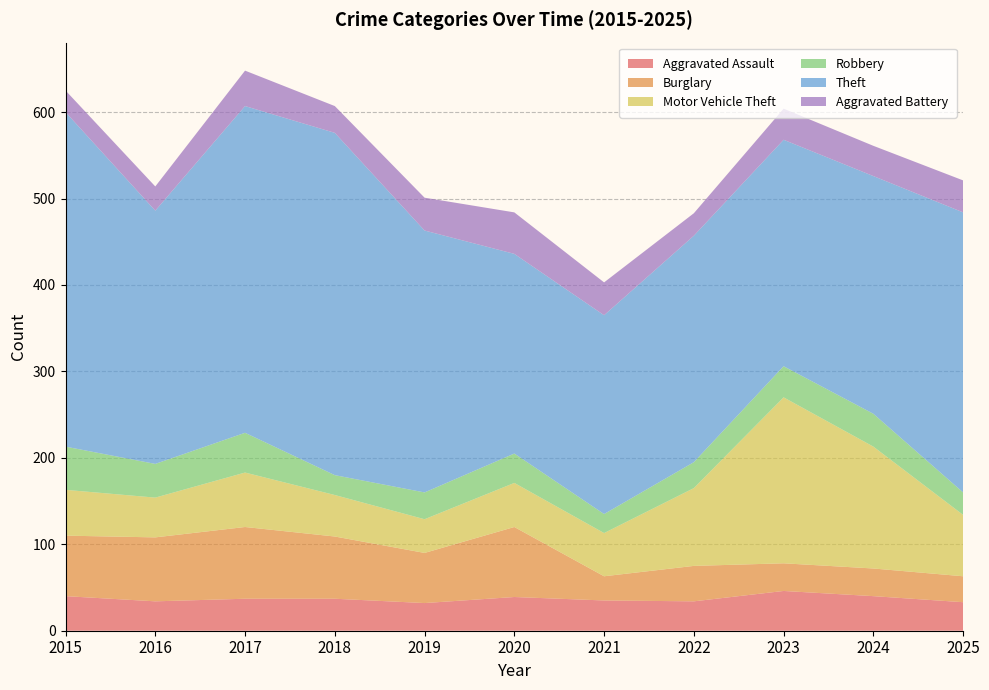

Reading left to right, extract all data points from this chart.

Aggravated Assault: 2015=40	2016=34	2017=37	2018=37	2019=32	2020=39	2021=35	2022=34	2023=46	2024=40	2025=33
Burglary: 2015=70	2016=74	2017=83	2018=72	2019=58	2020=81	2021=28	2022=41	2023=32	2024=32	2025=30
Motor Vehicle Theft: 2015=53	2016=46	2017=63	2018=48	2019=39	2020=51	2021=50	2022=90	2023=192	2024=141	2025=71
Robbery: 2015=50	2016=39	2017=46	2018=23	2019=31	2020=34	2021=22	2022=30	2023=36	2024=38	2025=26
Theft: 2015=387	2016=293	2017=378	2018=396	2019=303	2020=231	2021=230	2022=262	2023=262	2024=275	2025=324
Aggravated Battery: 2015=25	2016=28	2017=41	2018=31	2019=38	2020=48	2021=38	2022=26	2023=36	2024=35	2025=37